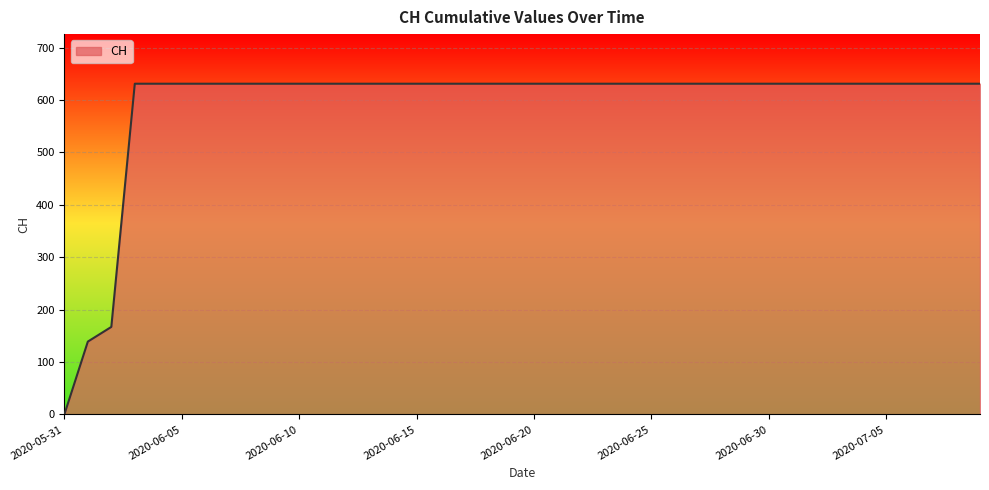

What is the difference between the maximum and minimum values?

631